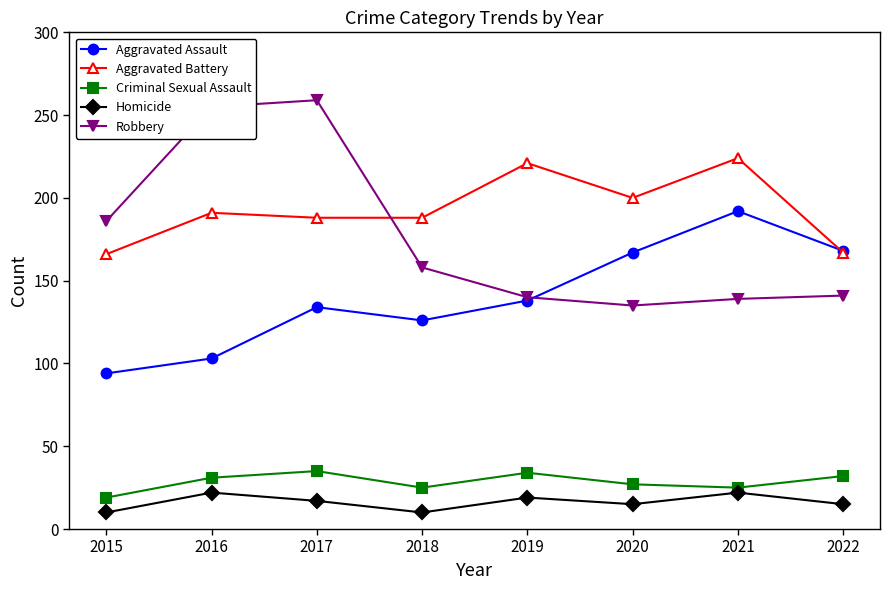

What is the spread (max minus min) of values at 2019?

202